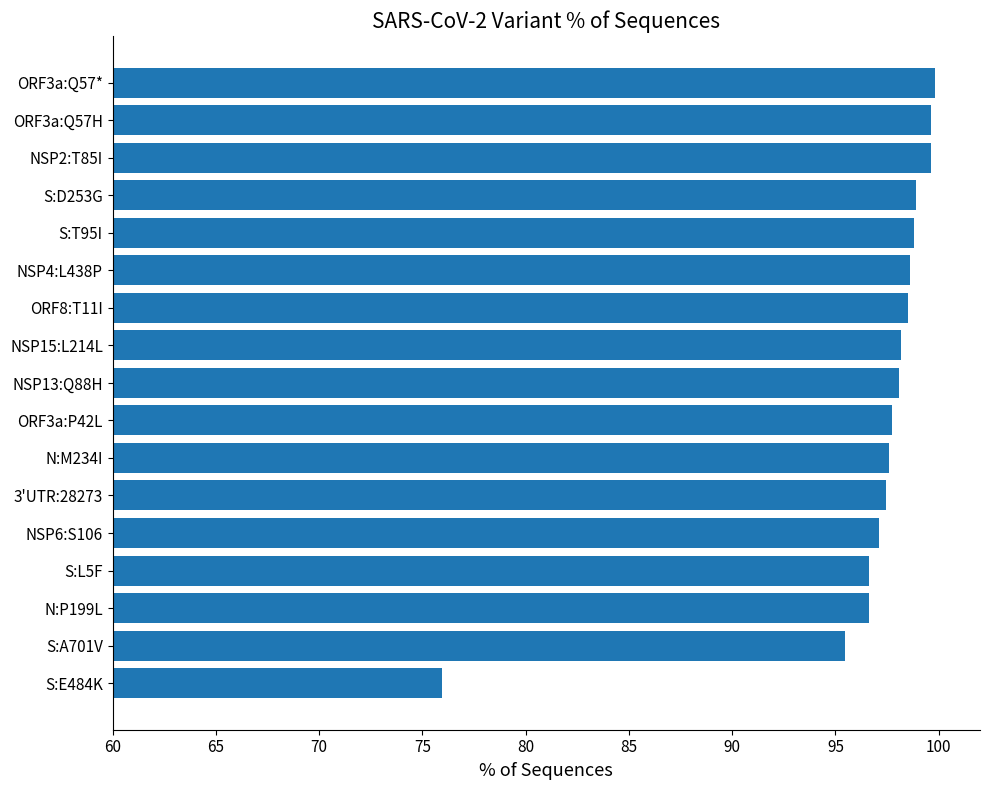

True or false: the data shows 99.6 at ORF3a:Q57H.

True